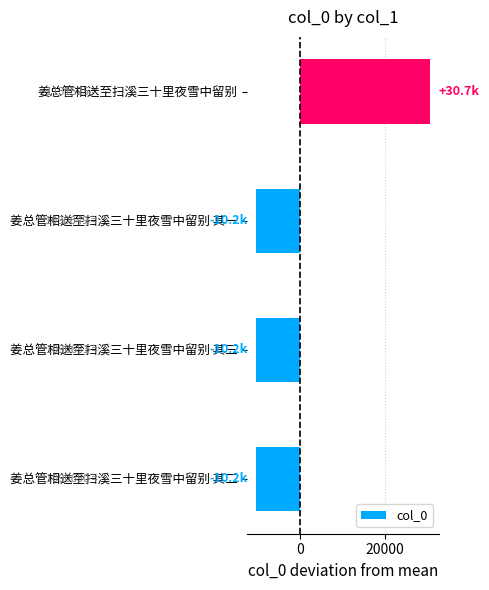

What is the sum of the values at 姜总管相送至扫溪三十里夜雪中留别 其二 and 姜总管相送至扫溪三十里夜雪中留别 其三?

-20436.5